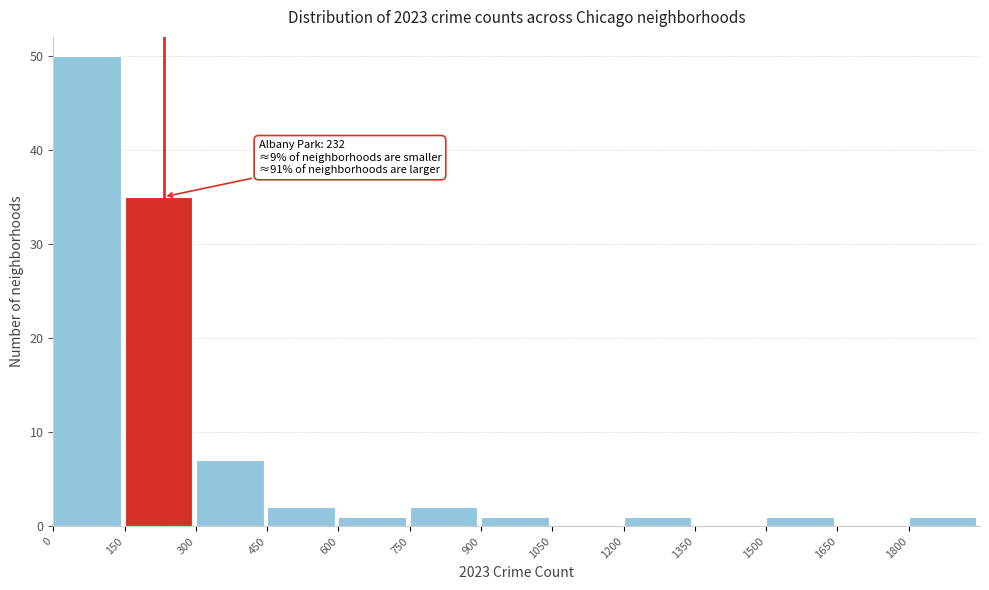

Which range on the x-axis has the tallest bar?

0 to 150